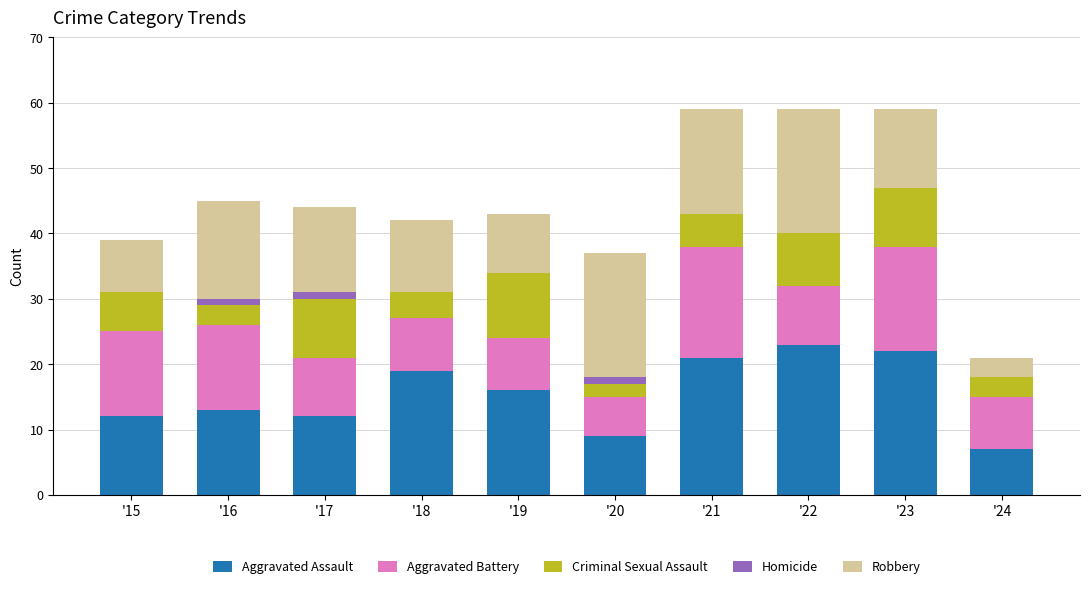

What is the sum of all Aggravated Assault values?

154